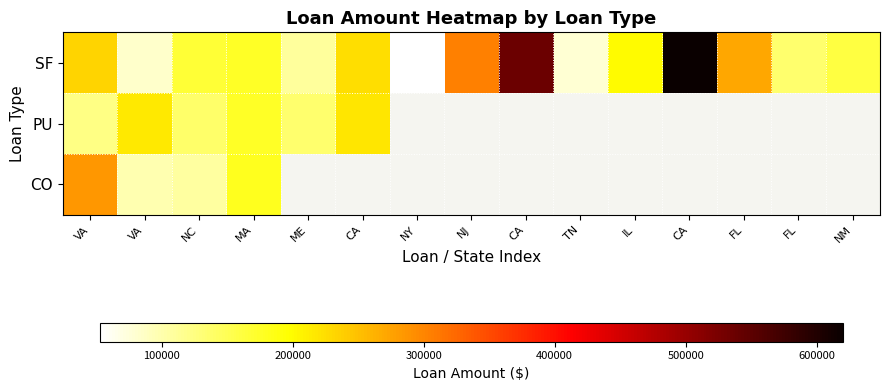

At which category does the chart reach its peak across all series?

CA